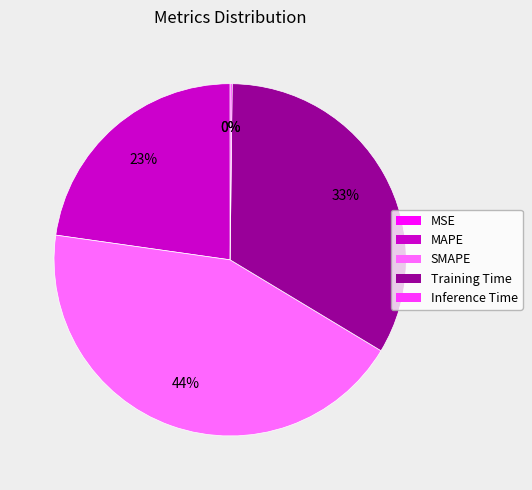

Is there any slice that represents more than half of the pie?

No